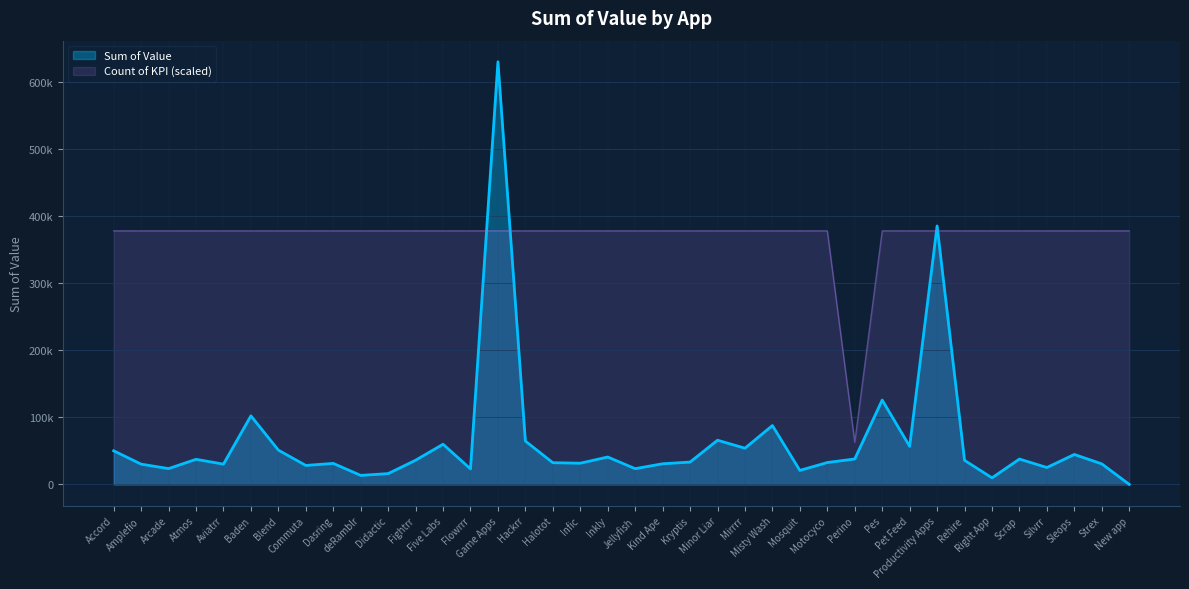

List the labels in order of value, largest first.

Game Apps, Productivity Apps, Pes, Baden, Misty Wash, Minor Liar, Hackrr, Five Labs, Pet Feed, Mirrrr, Blend, Accord, Sleops, Inkly, Perino, Scrap, Atmos, Fightrr, Rehire, Kryptis, Motocyco, Halotot, Infic, Dasring, Kind Ape, Strex, Aviatrr, Amplefio, Commuta, Silvrr, Arcade, Jellyfish, Flowrrr, Mosquit, Didactic, deRamblr, Right App, New app